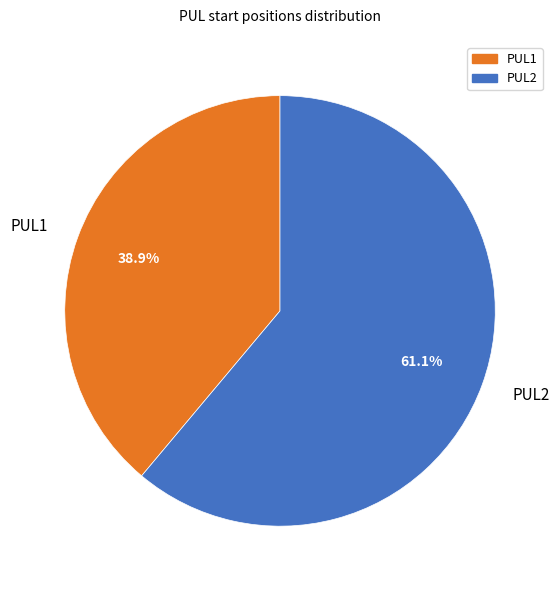

What percentage do PUL2 and PUL1 together represent?

100.0%